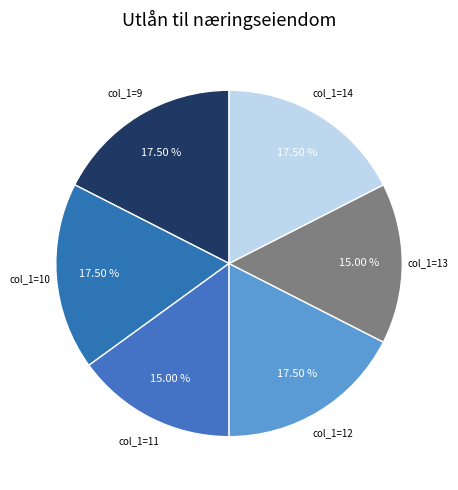

Does col_1=11 account for over 50% of the chart?

No